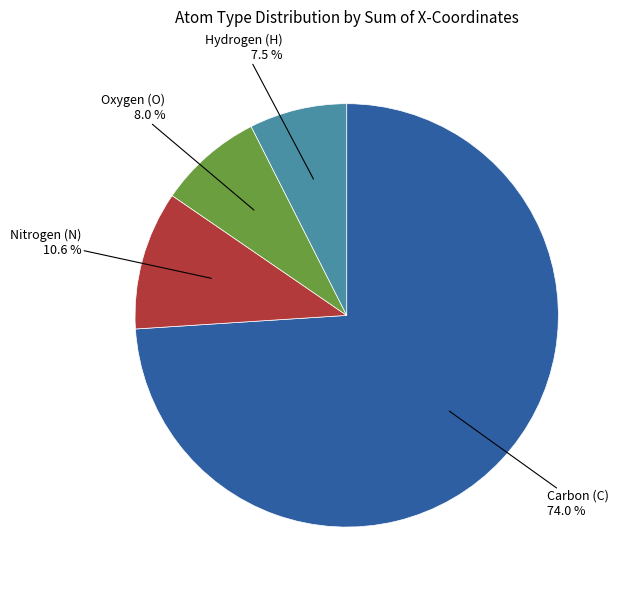

Does any single category account for the majority?

Yes